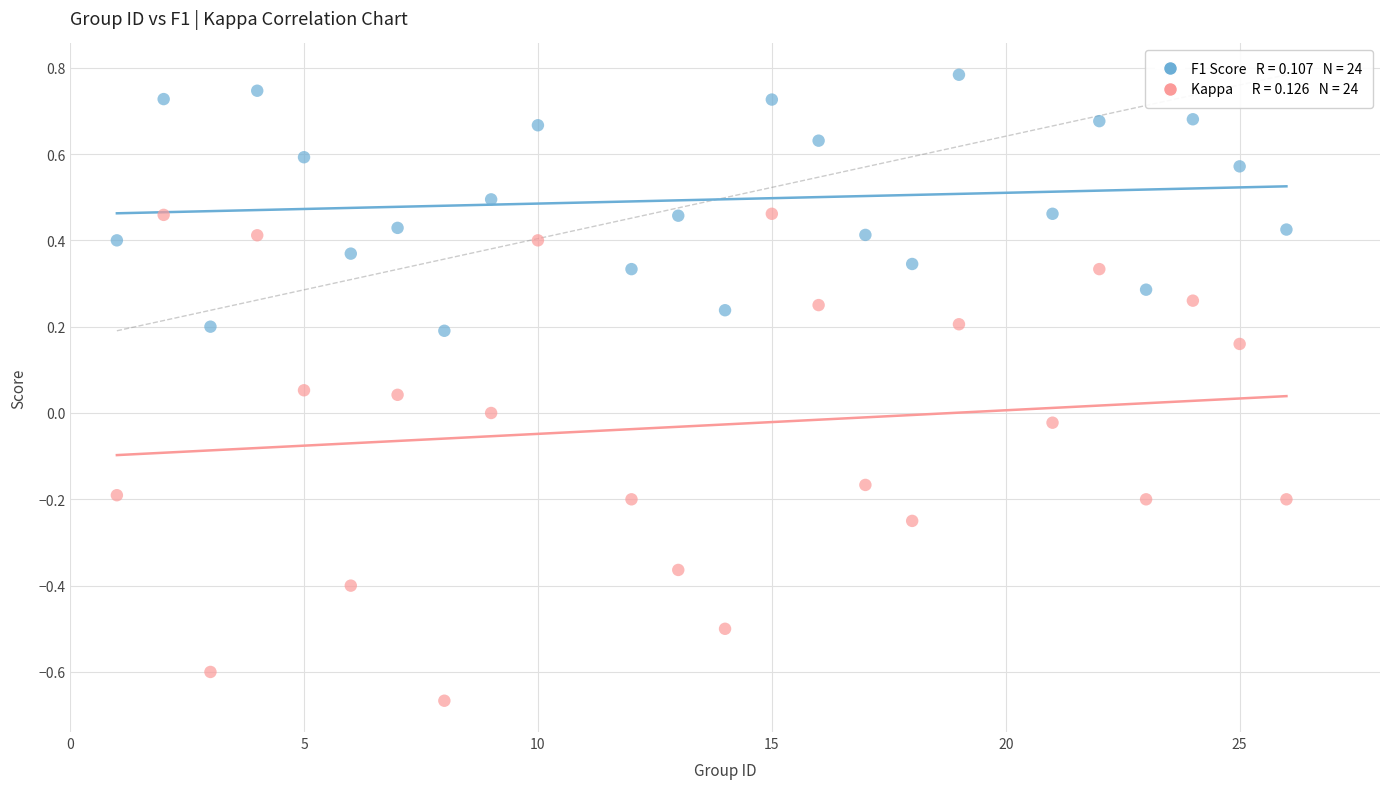

Across all data points, what is the range of Y values (max minus min)?

1.5